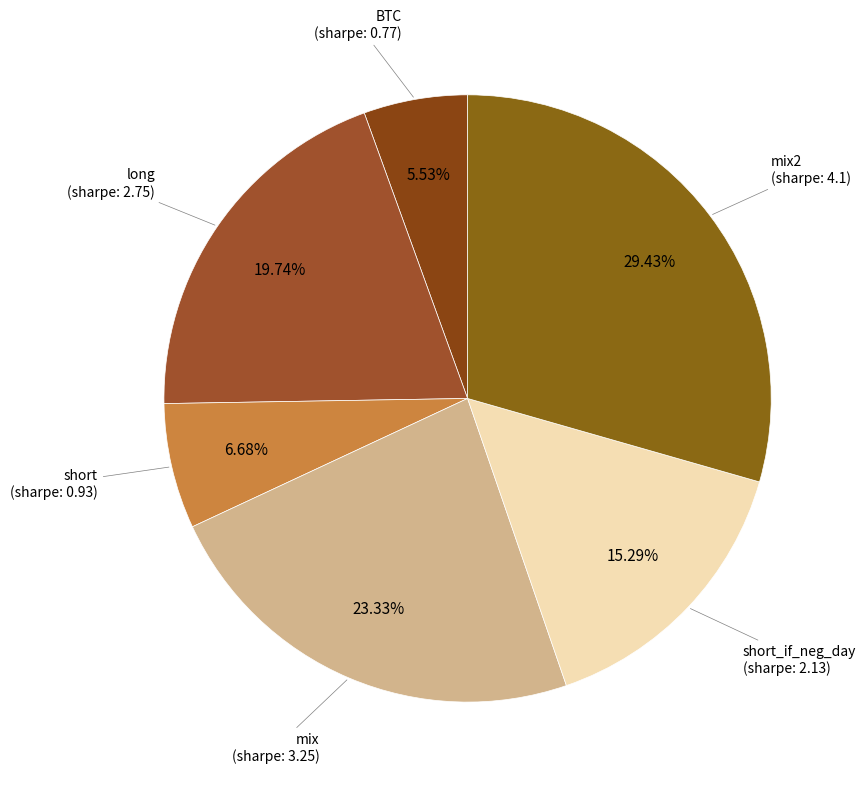

To the nearest percent, what is the difference between the largest and smallest slice percentages?

24%